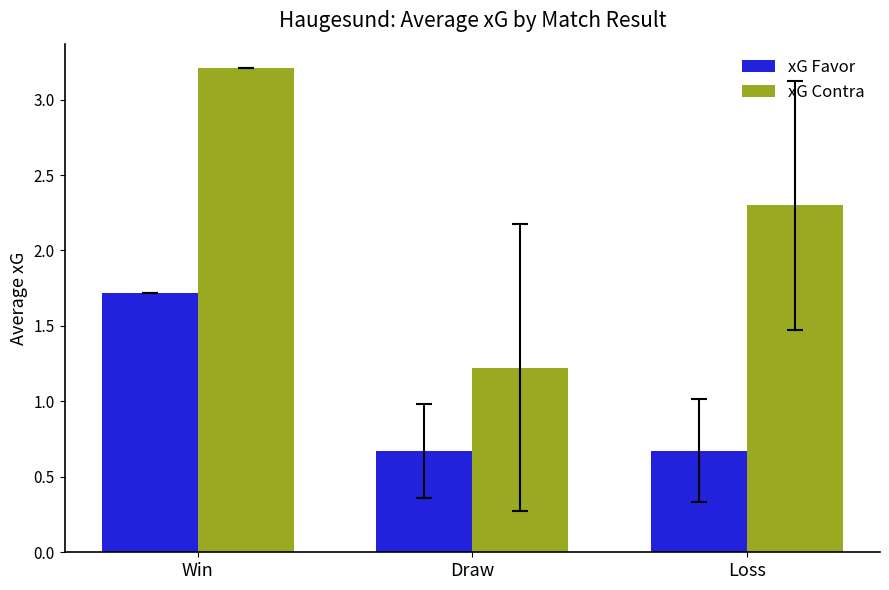

Count the xG Contra values in the range 1 to 3.

2